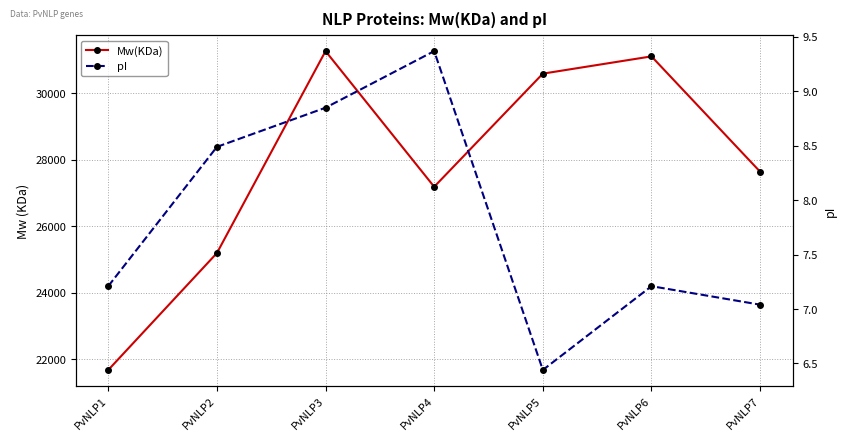

True or false: Mw(KDa) and pI intersect in this chart.

False